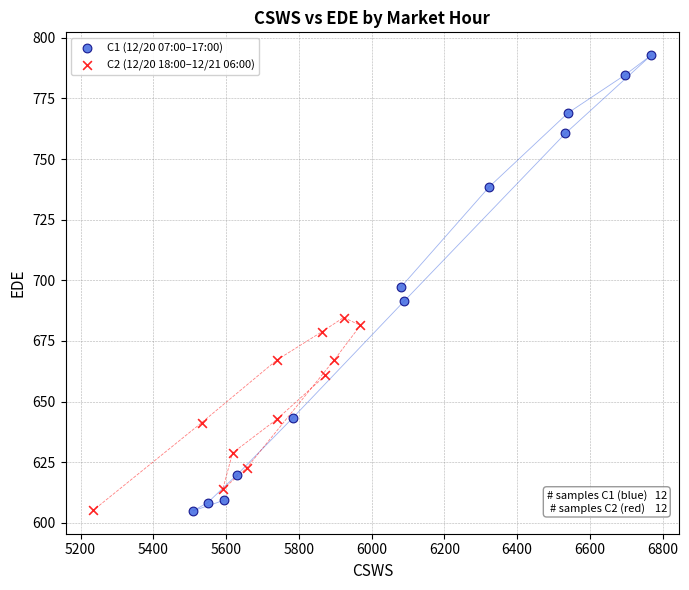

Which series has the widest spread of Y values?

C1 (12/20 07:00–17:00)